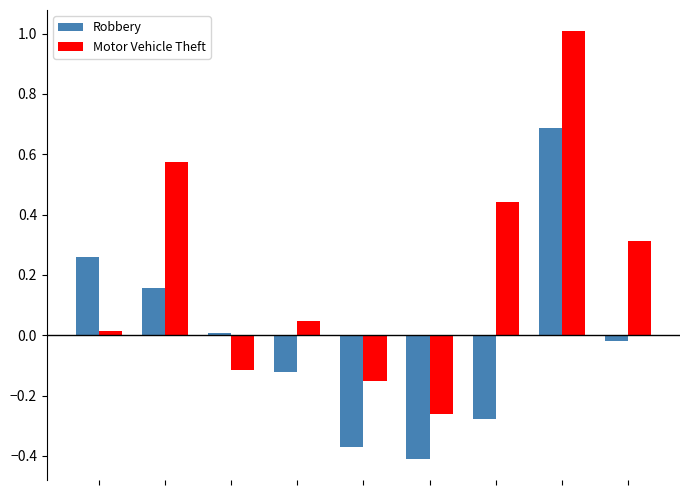

Which series has the largest total across all categories?

Motor Vehicle Theft